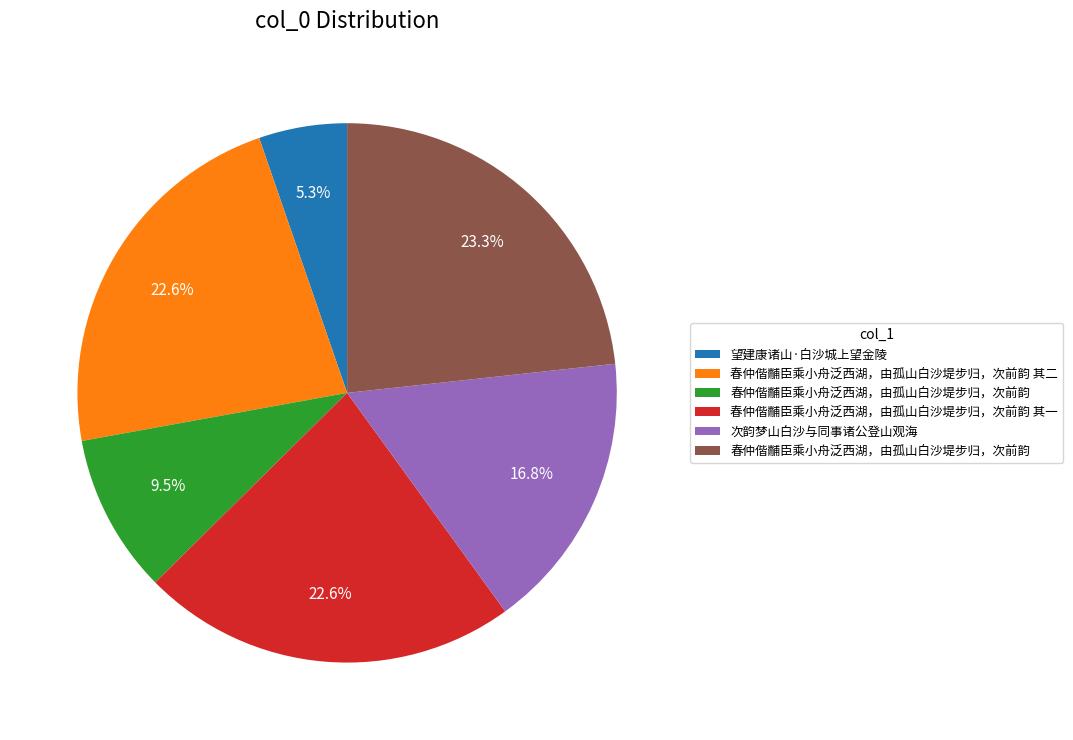

Is there a majority slice in this chart?

No